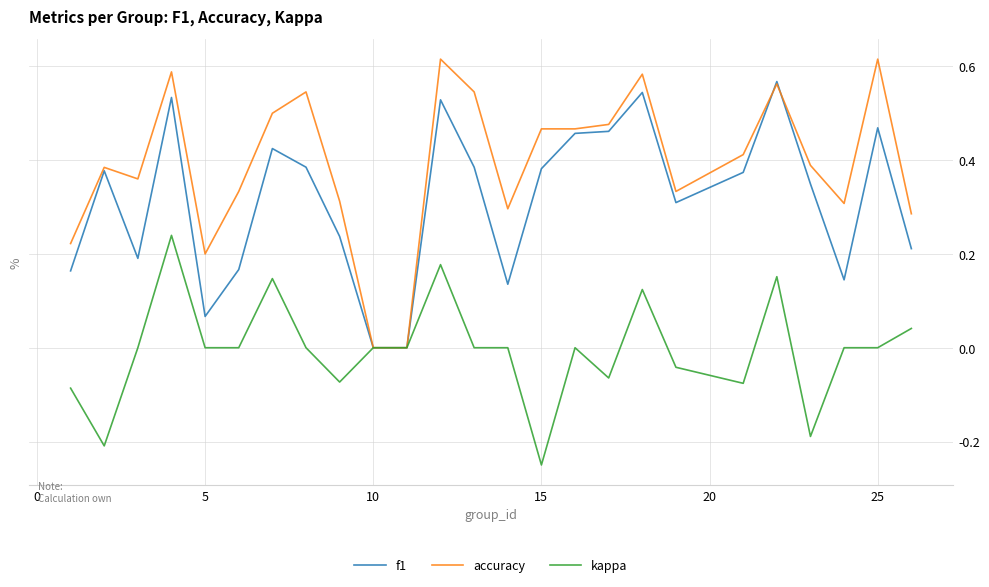

Rank the series by their maximum value, from highest to lowest.

accuracy, f1, kappa